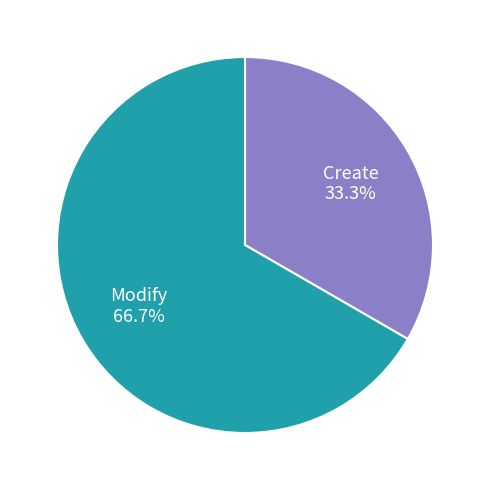

How many slices are in this pie chart?

2